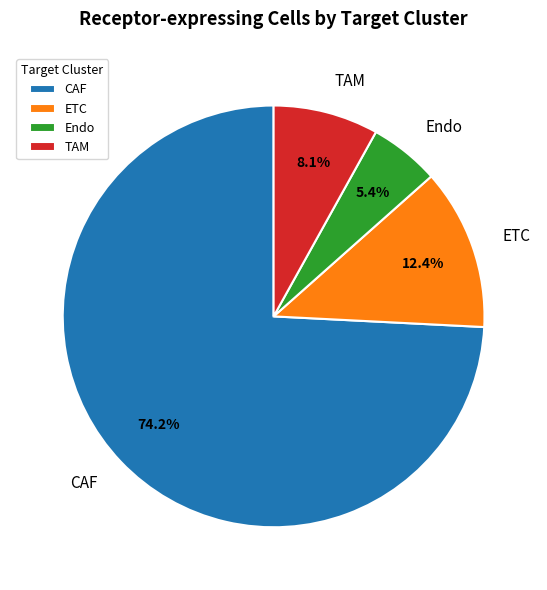

What is the largest slice in the pie chart?

CAF